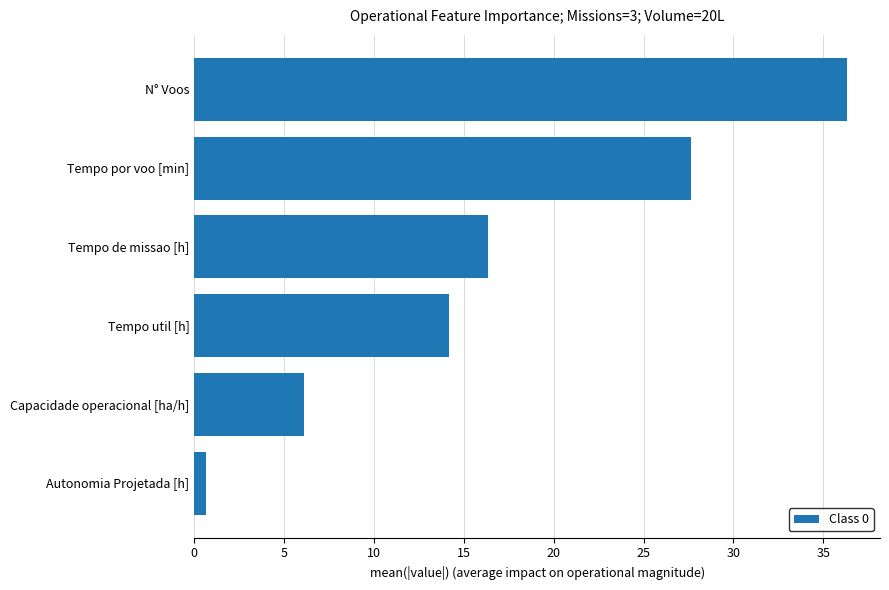

What is the change in value from Capacidade operacional [ha/h] to Tempo de missao [h]?

+10.3